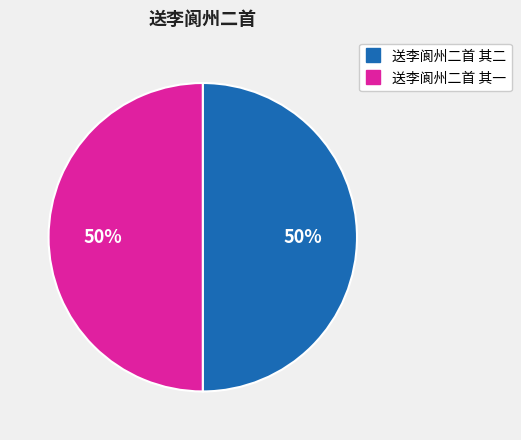

The 送李阆州二首 其一 slice represents 39% of the pie. True or false?

False